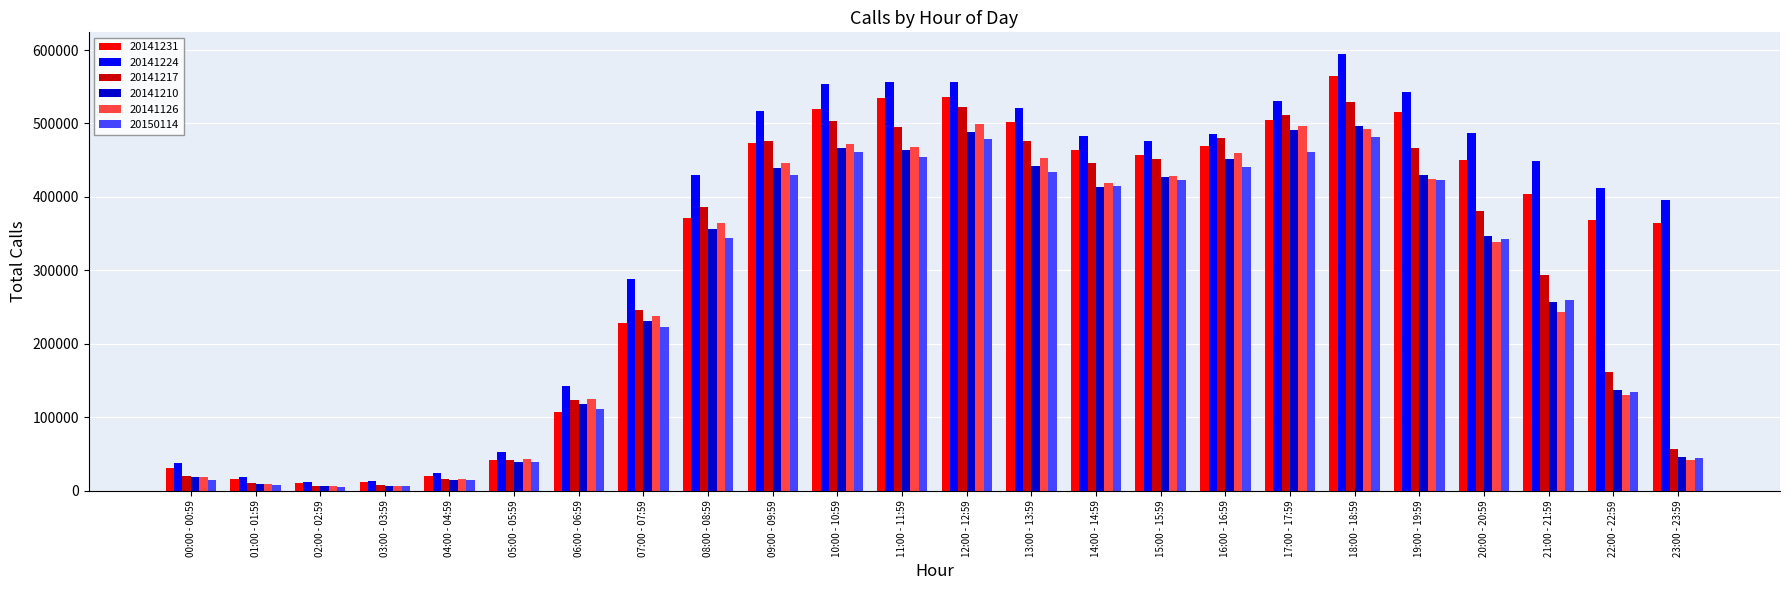

Which series has the widest spread of values?

20141224